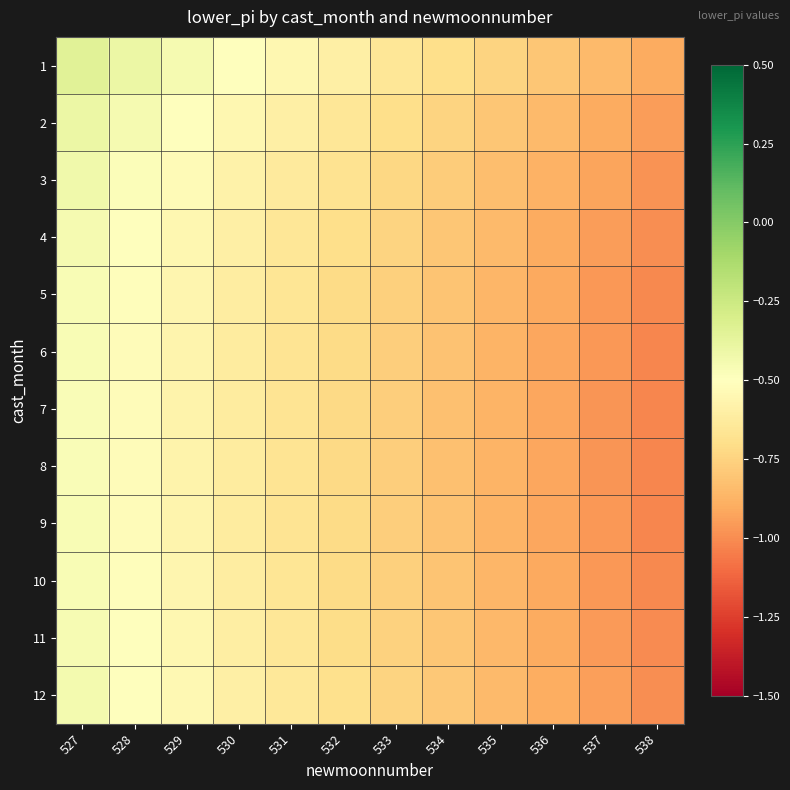

What is the difference between the highest and lowest values at 528?

0.1